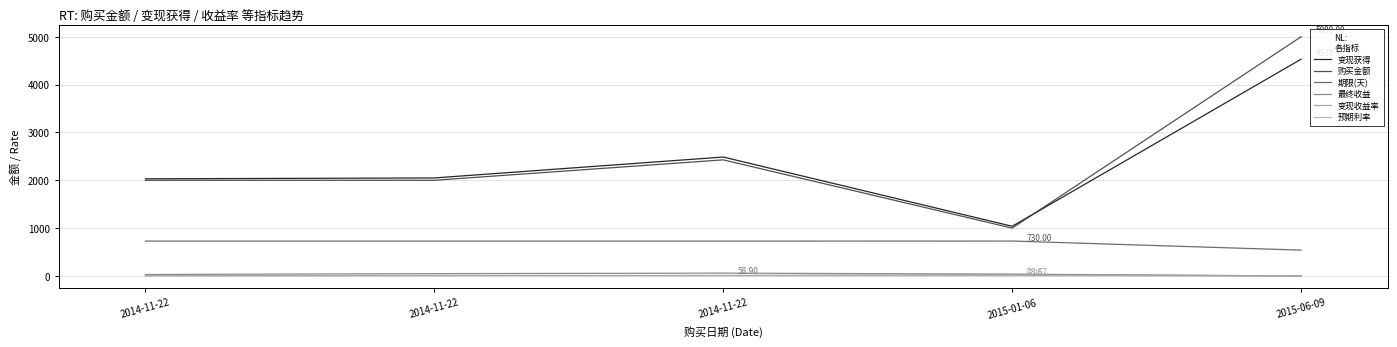

Does the chart display data point markers on the line(s)?

No